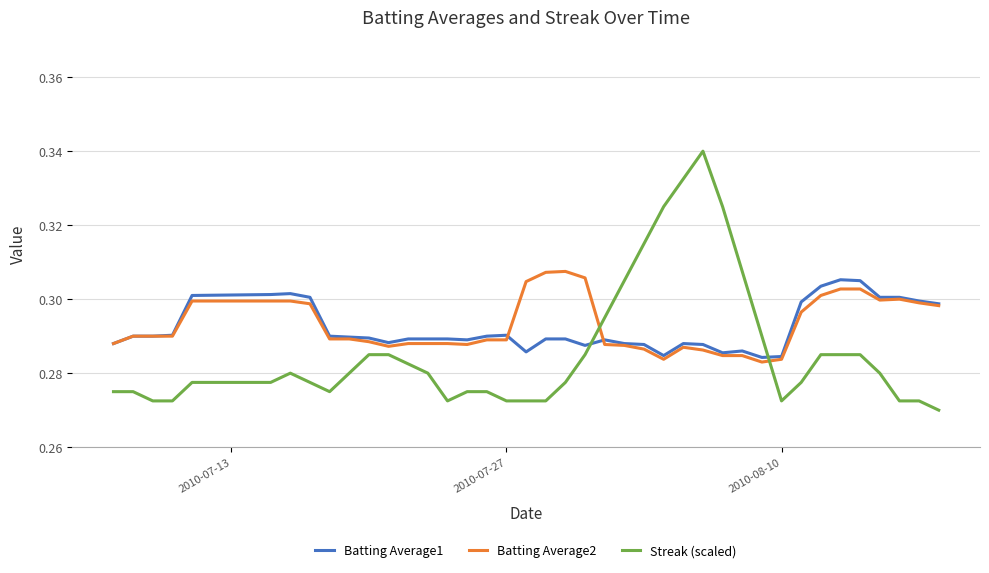

Which series ends up on top after the final intersection of Streak (scaled) and Batting Average1?

Batting Average1